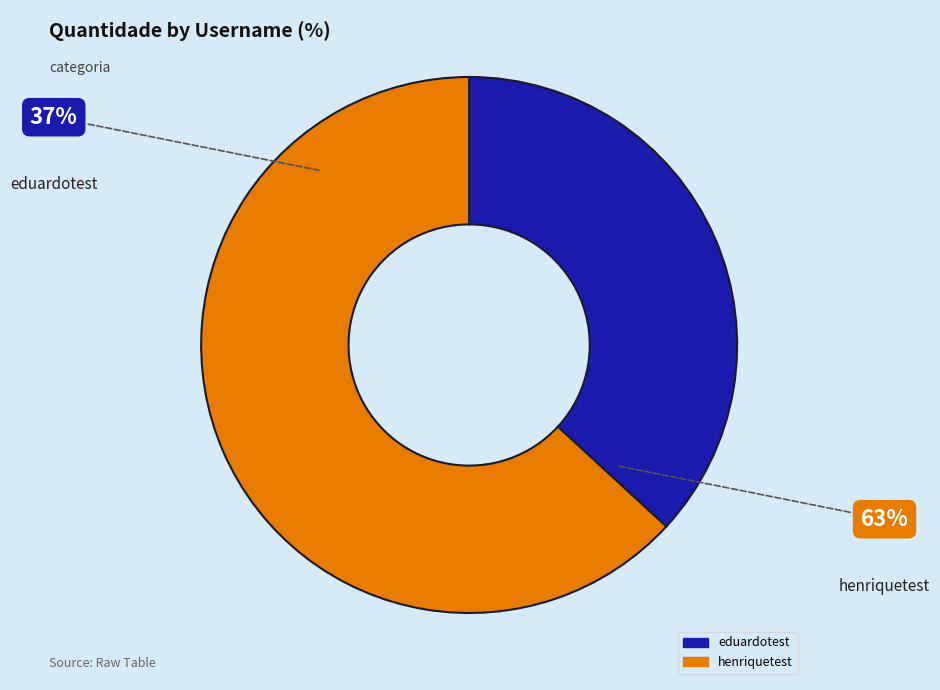

Is it true that eduardotest is 37% of the pie?

True